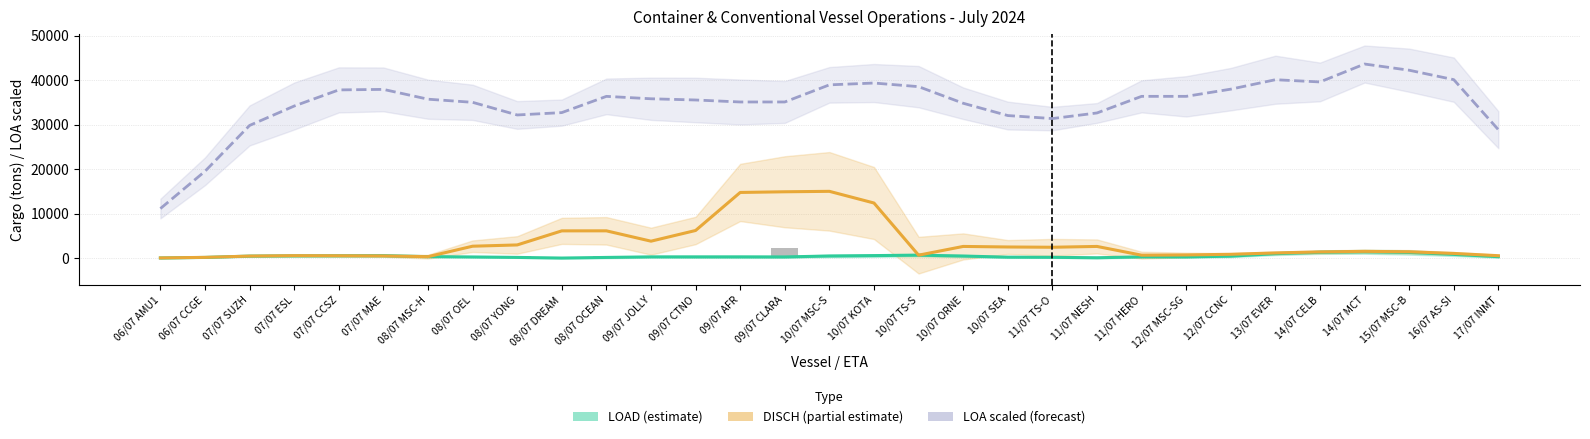

Which category has the lowest value across all series?

08/07 DREAM